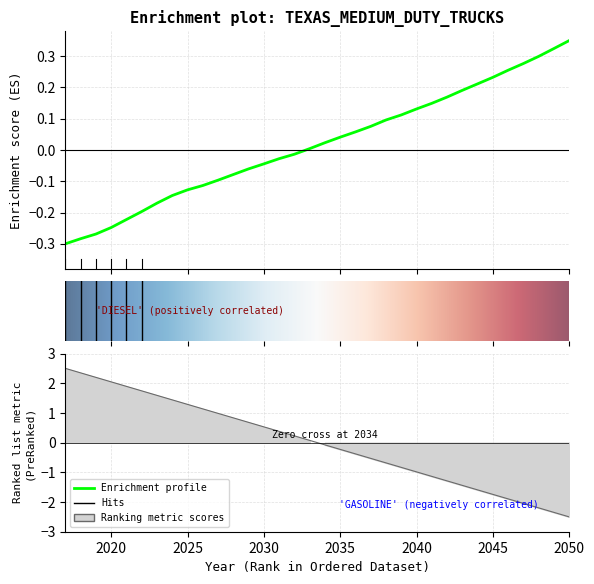

What is the difference between the second highest and minimum values?

0.6